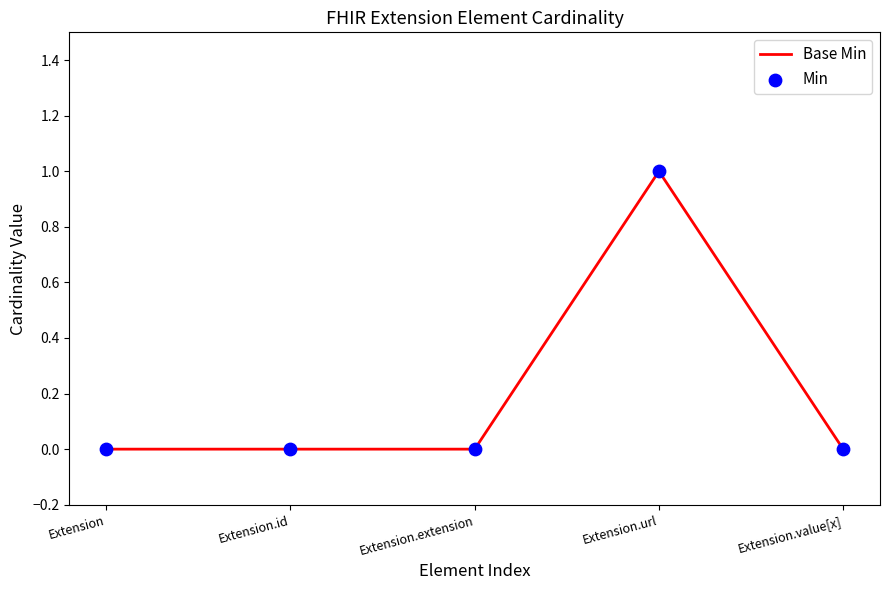

Which has a higher value, Extension.id or Extension.url?

Extension.url